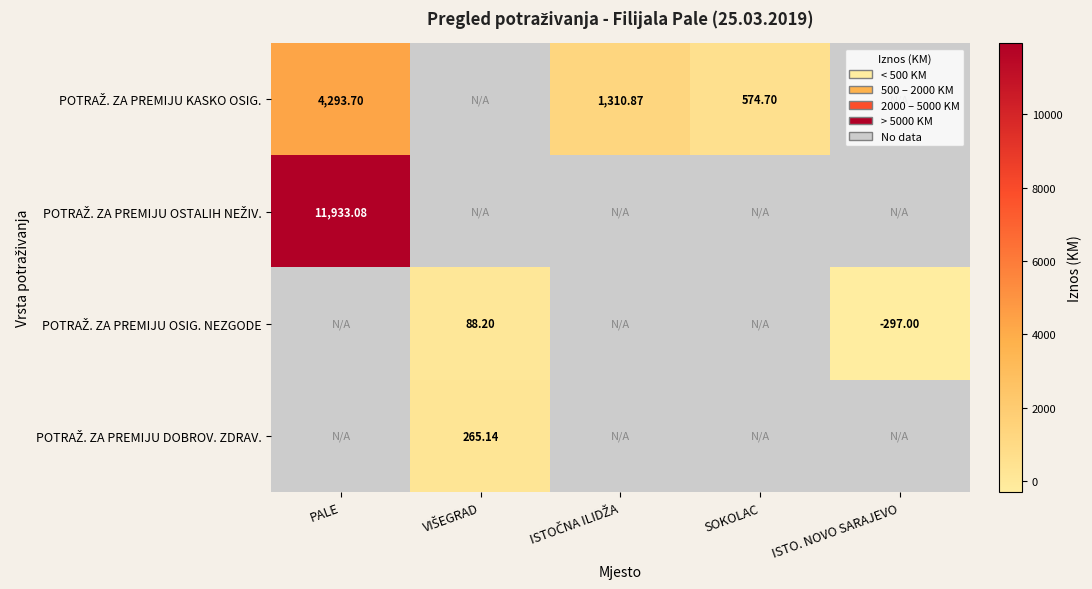

At which category is the sum across all series the highest?

PALE